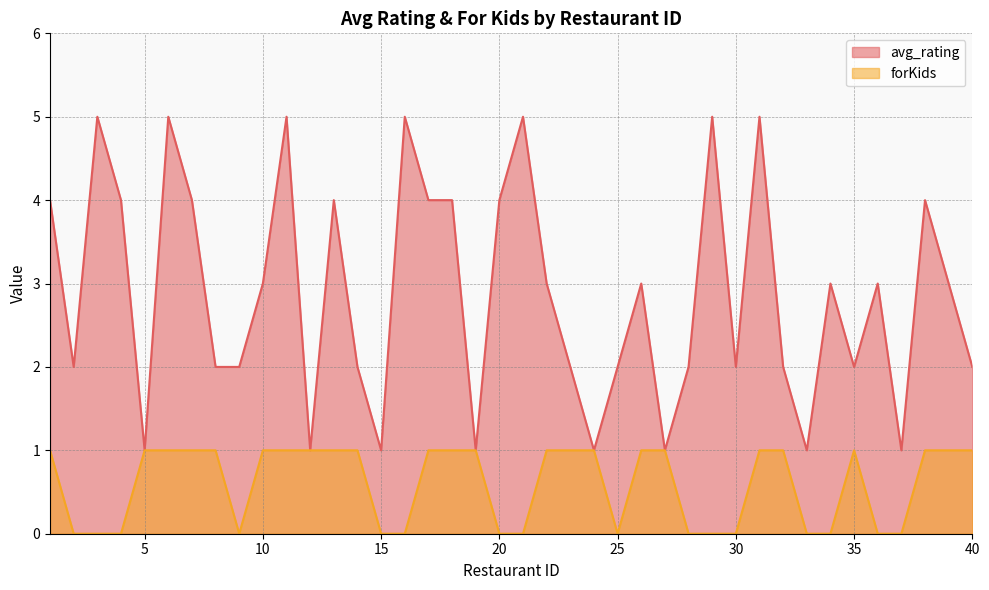

Where is the first local minimum for avg_rating?

2